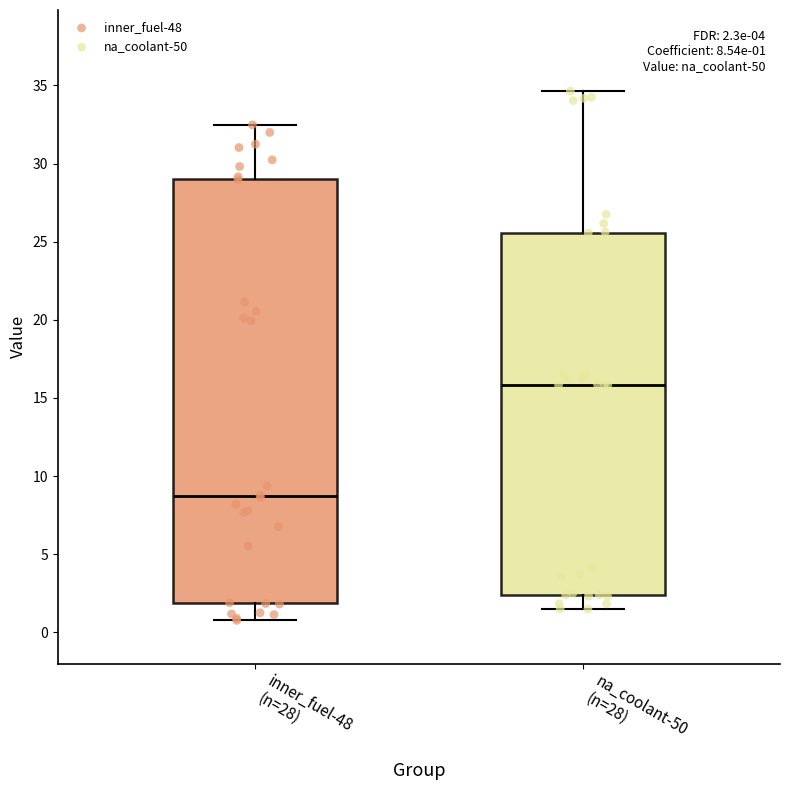

Comparing the boxes themselves (not the whiskers), which one is the tallest?

inner_fuel-48 (n=28)